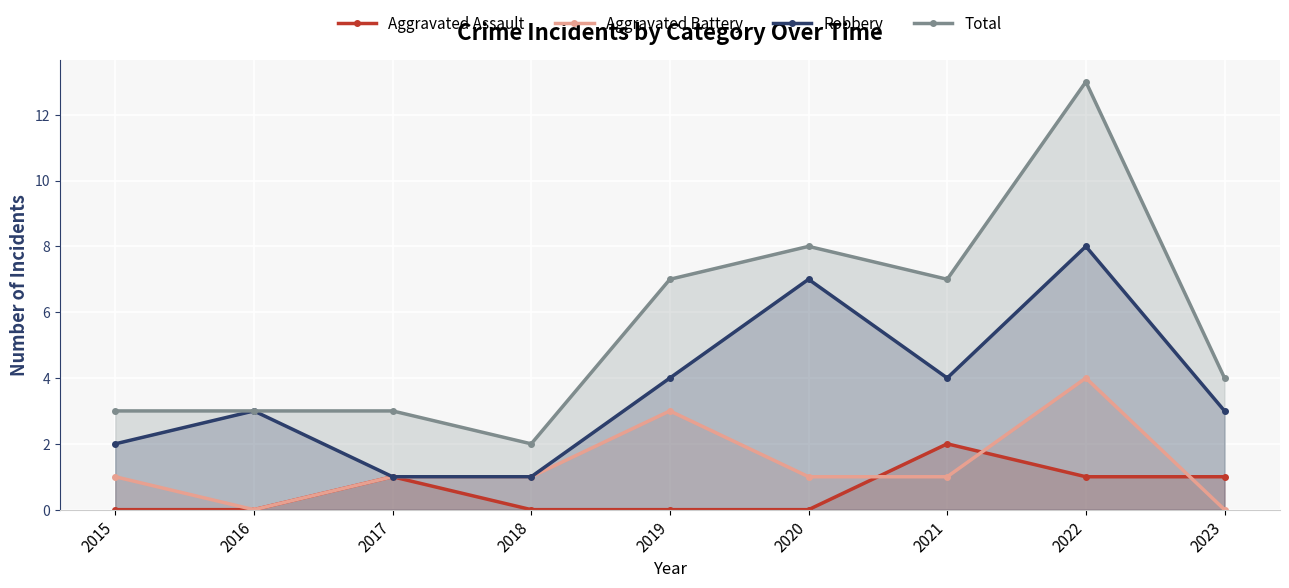

What is the value of the Total point at the 1st from the left?

3